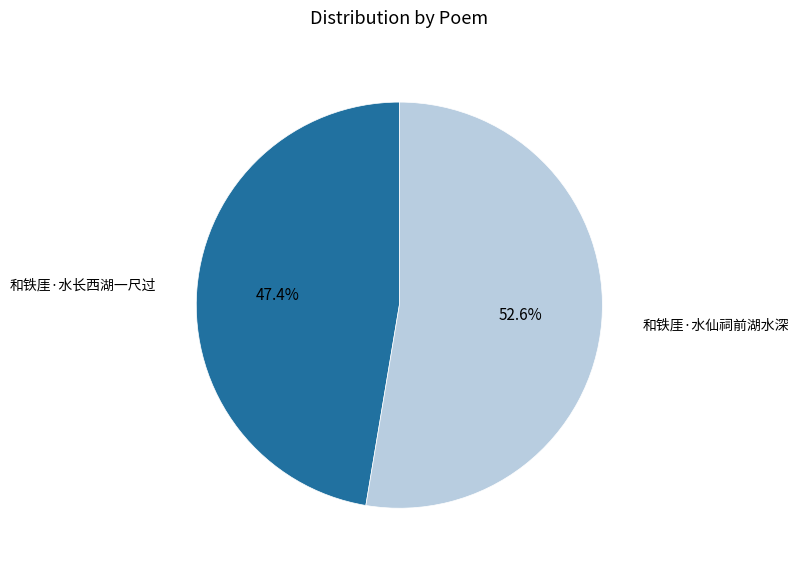

Which slice is the smallest?

和铁厓·水长西湖一尺过